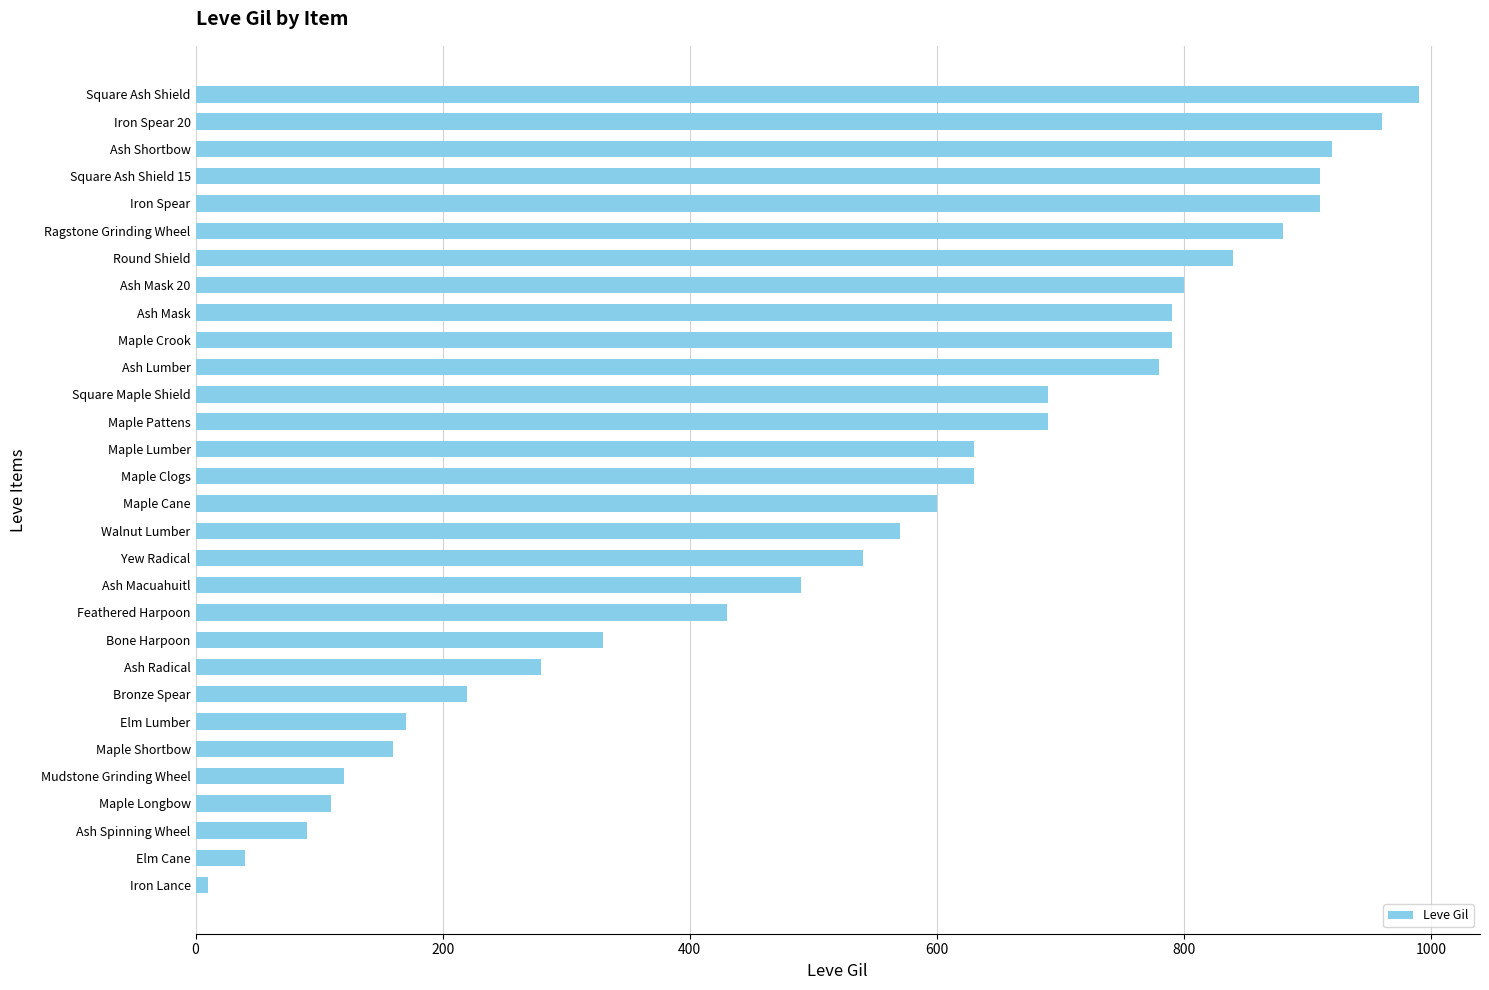

At which category does the chart reach its peak across all series?

Square Ash Shield